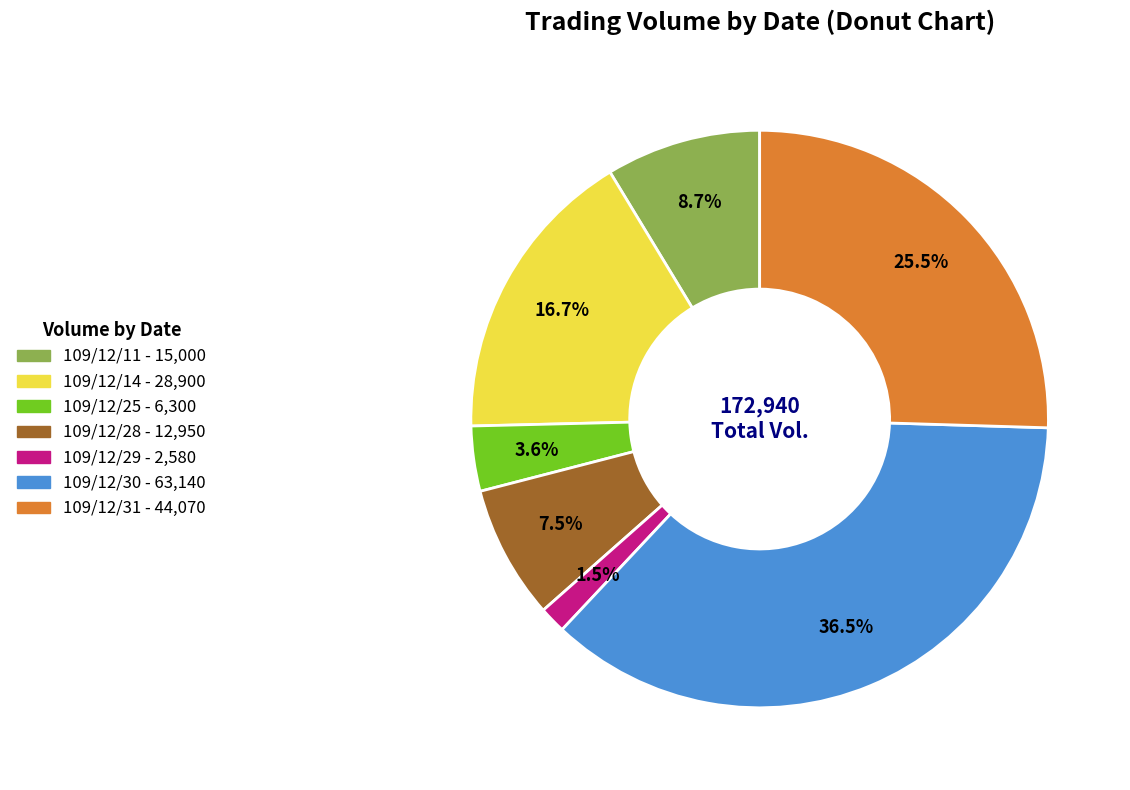

How many slices are in this pie chart?

7